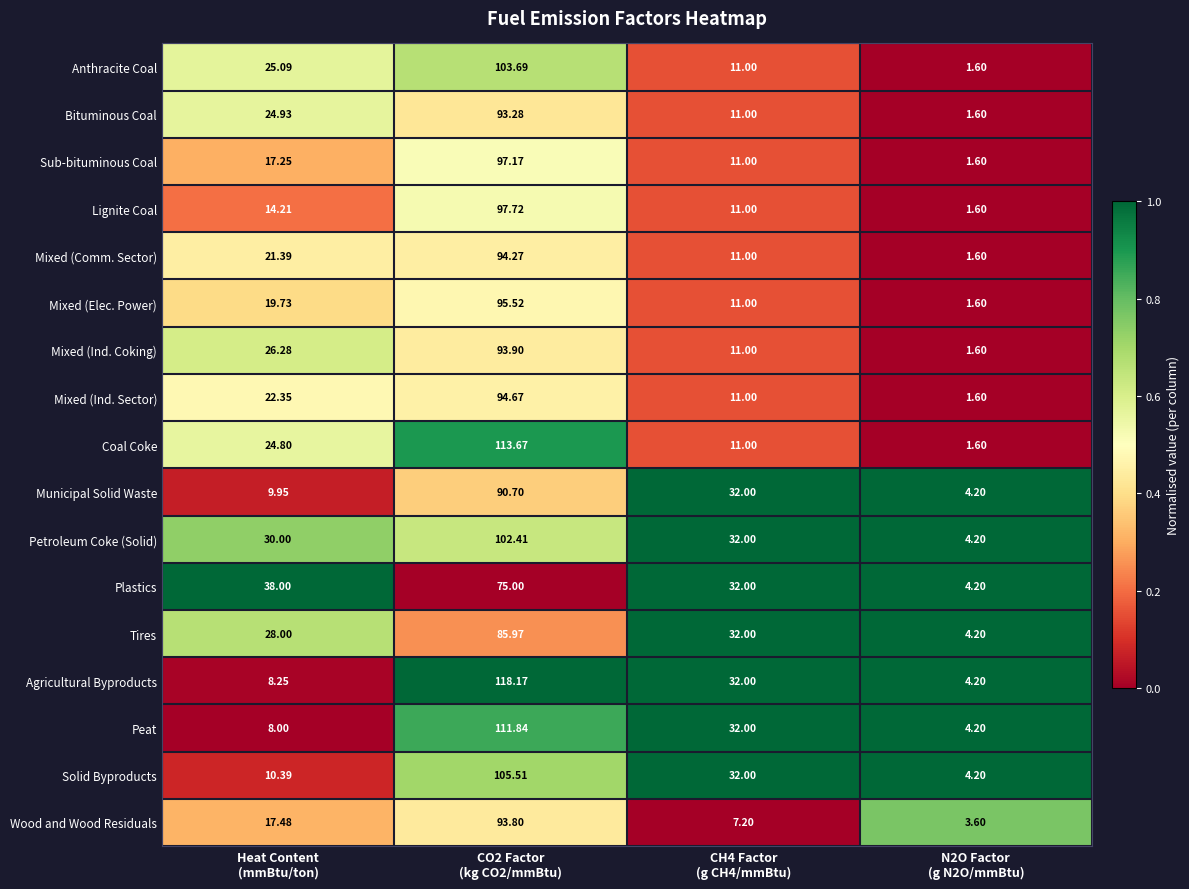

Which series has the widest spread of values?

Agricultural Byproducts